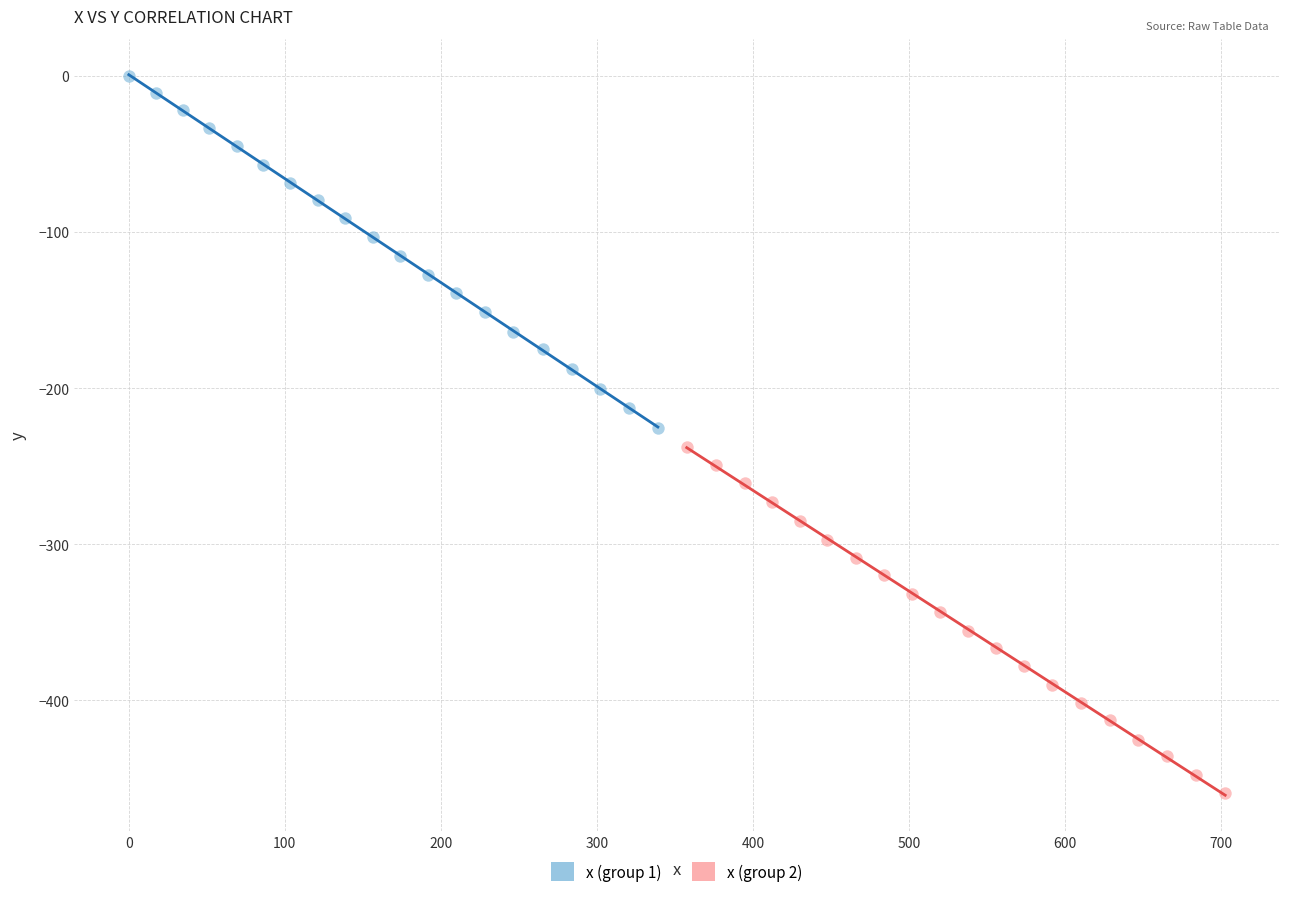

Which series has the widest spread of Y values?

x (group 1)